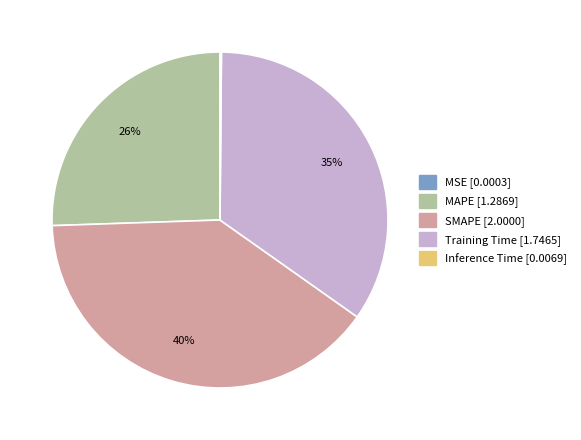

To the nearest percent, what is the difference between the largest and smallest slice percentages?

40%